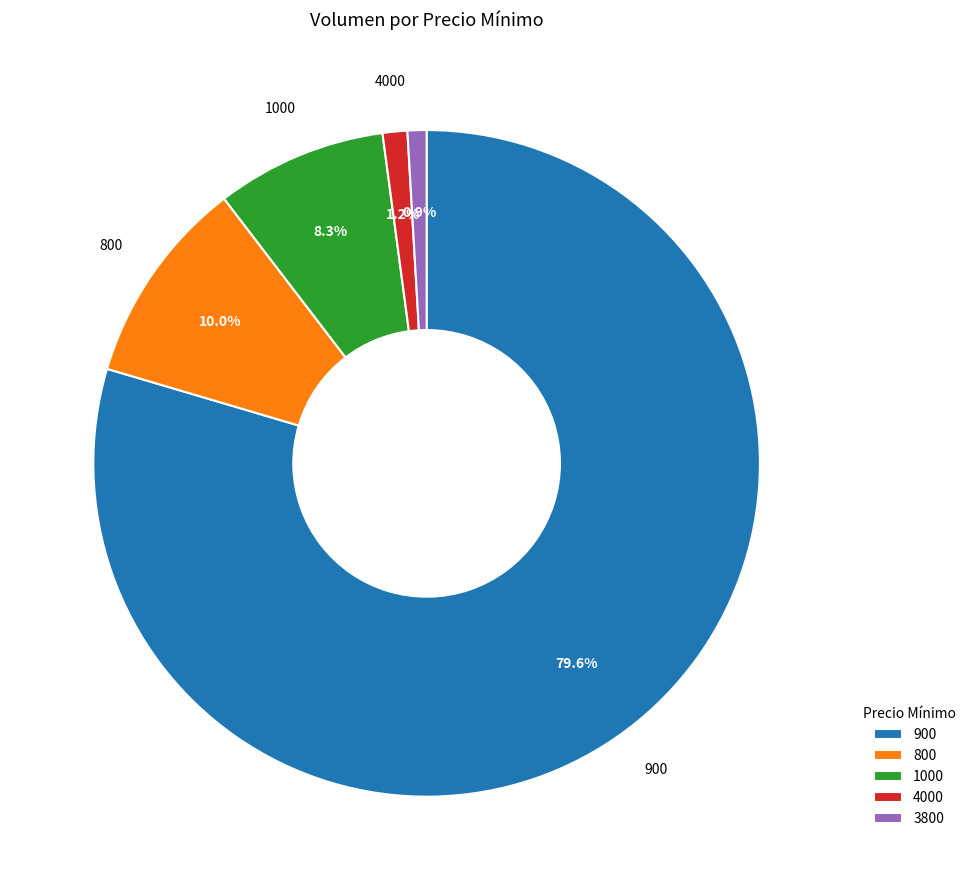

What is the largest slice in the pie chart?

900